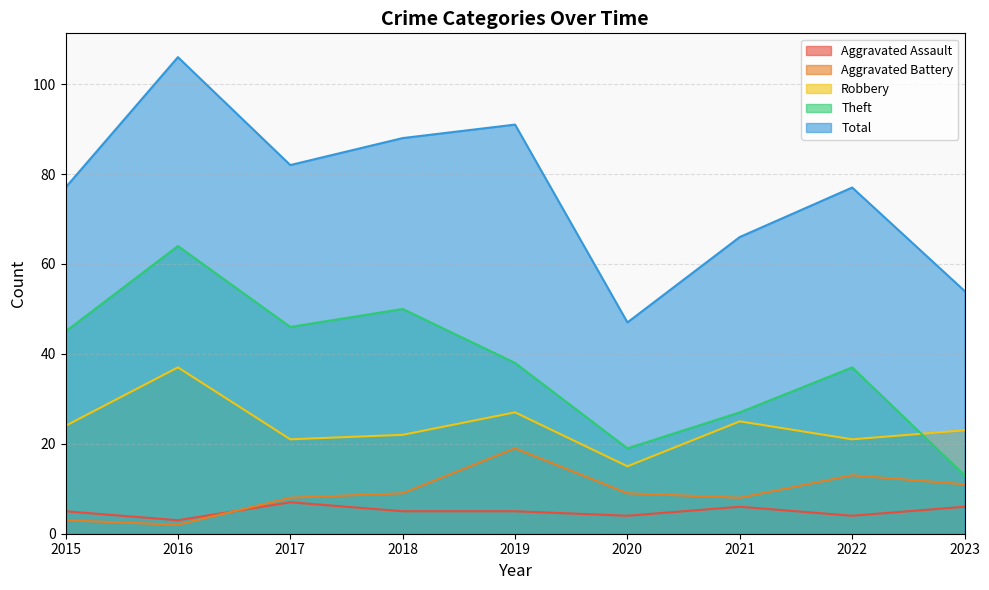

Which series changed the most between 2018 and 2019?

Theft